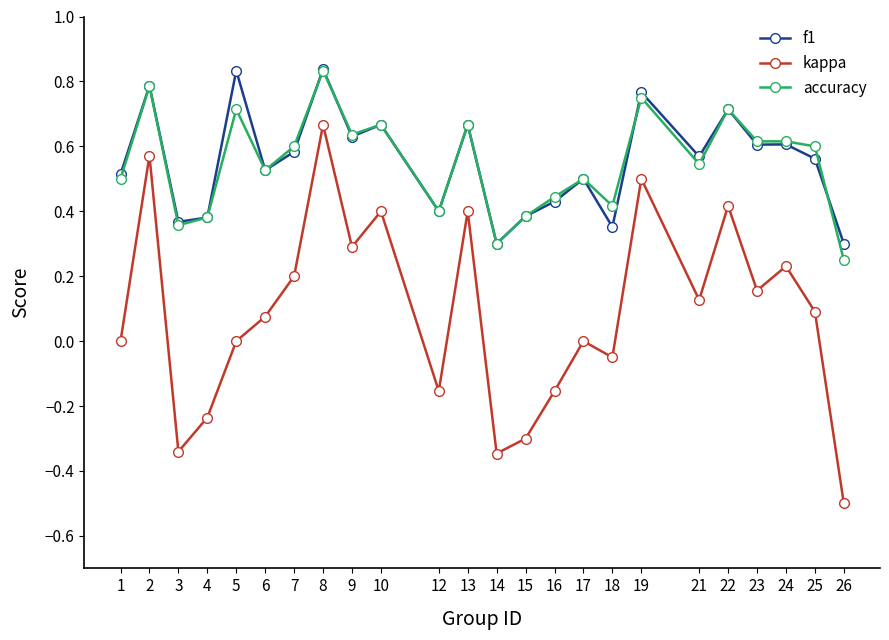

What is the smallest value displayed?

-0.5